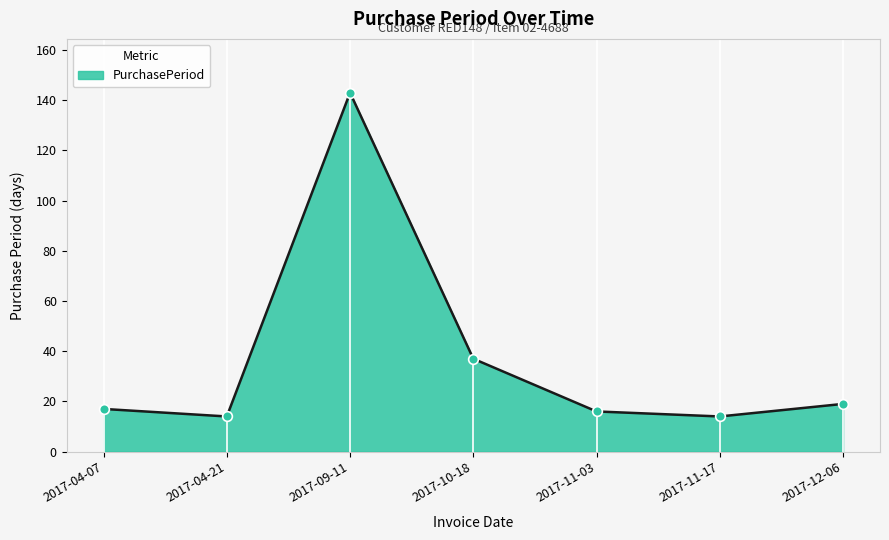

What is the ratio of the value at 2017-09-11 to the value at 2017-11-03?

8.9